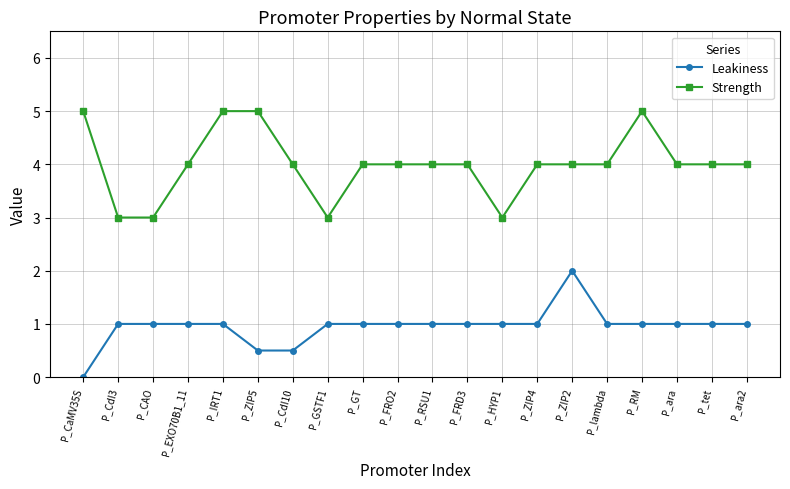

What value does the Leakiness series have at P_ara?

1.0